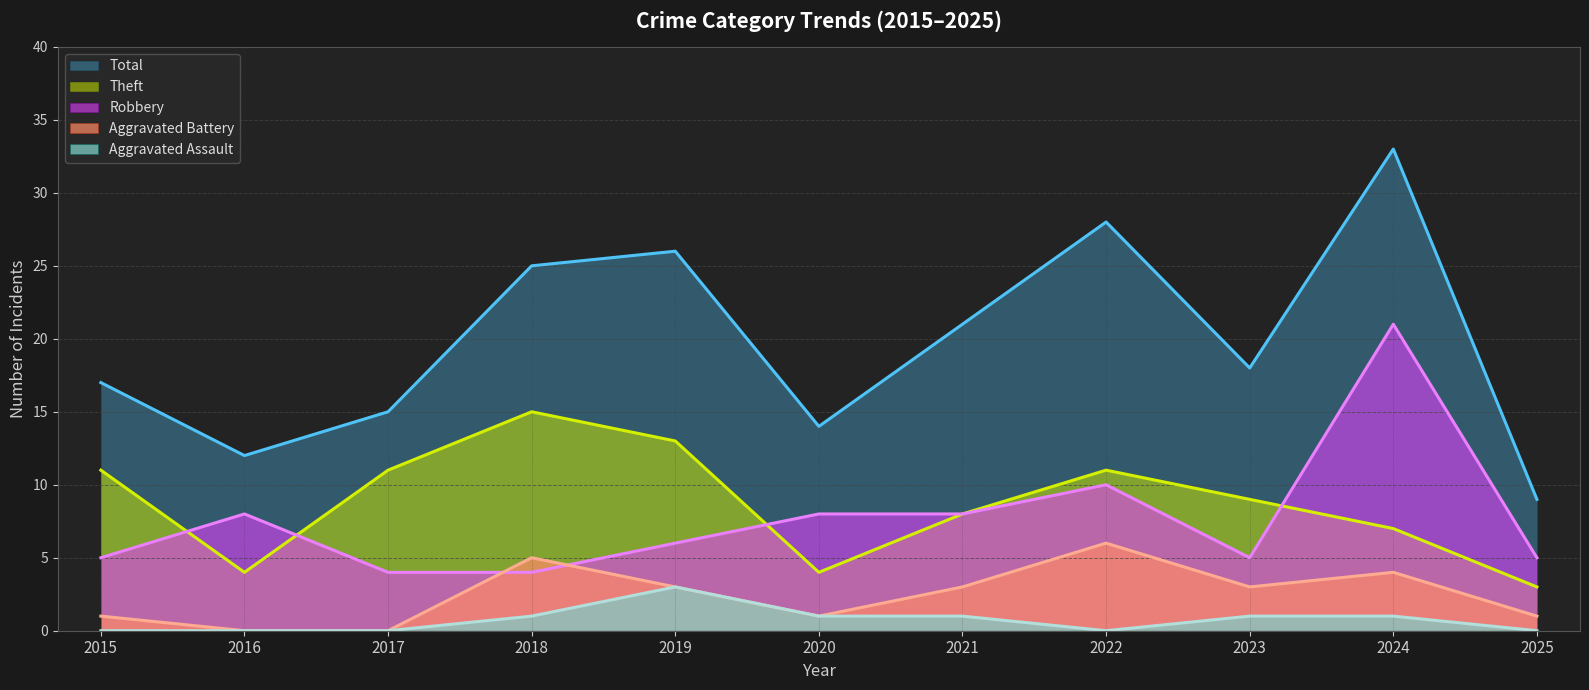

Reading left to right, extract all data points from this chart.

Total (line): 17	12	15	25	26	14	21	28	18	33	9
Theft (line): 11	4	11	15	13	4	8	11	9	7	3
Robbery (line): 5	8	4	4	6	8	8	10	5	21	5
Aggravated Battery (line): 1	0	0	5	3	1	3	6	3	4	1
Aggravated Assault (line): 0	0	0	1	3	1	1	0	1	1	0